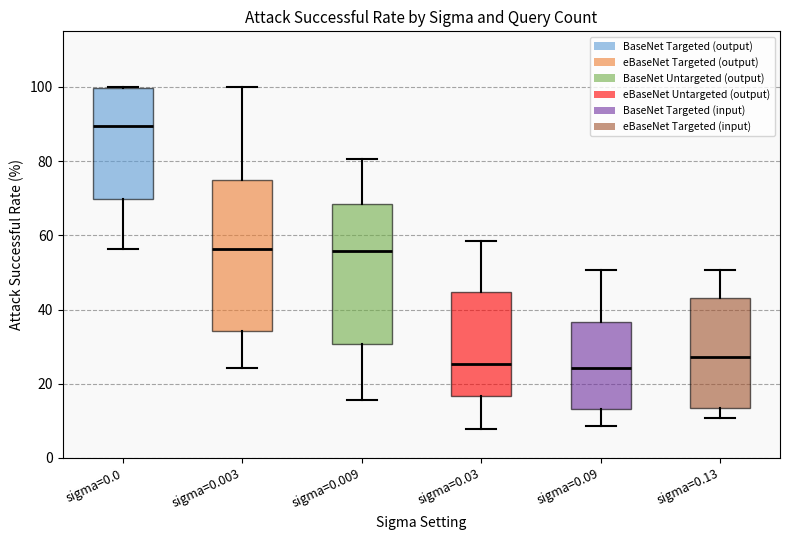

Reading left to right, read every box against the y-axis: the position of its median line, the range the box covers, and the ends of its whiskers. The values are not printed on the chart, so give them approximately, as read against the axis.

sigma=0.0: median 90, box 70 to 100, whiskers 56 to 100
sigma=0.003: median 56, box 34 to 74, whiskers 24 to 100
sigma=0.009: median 56, box 30 to 68, whiskers 16 to 80
sigma=0.03: median 26, box 16 to 44, whiskers 8 to 58
sigma=0.09: median 24, box 14 to 36, whiskers 8 to 50
sigma=0.13: median 28, box 14 to 44, whiskers 10 to 50